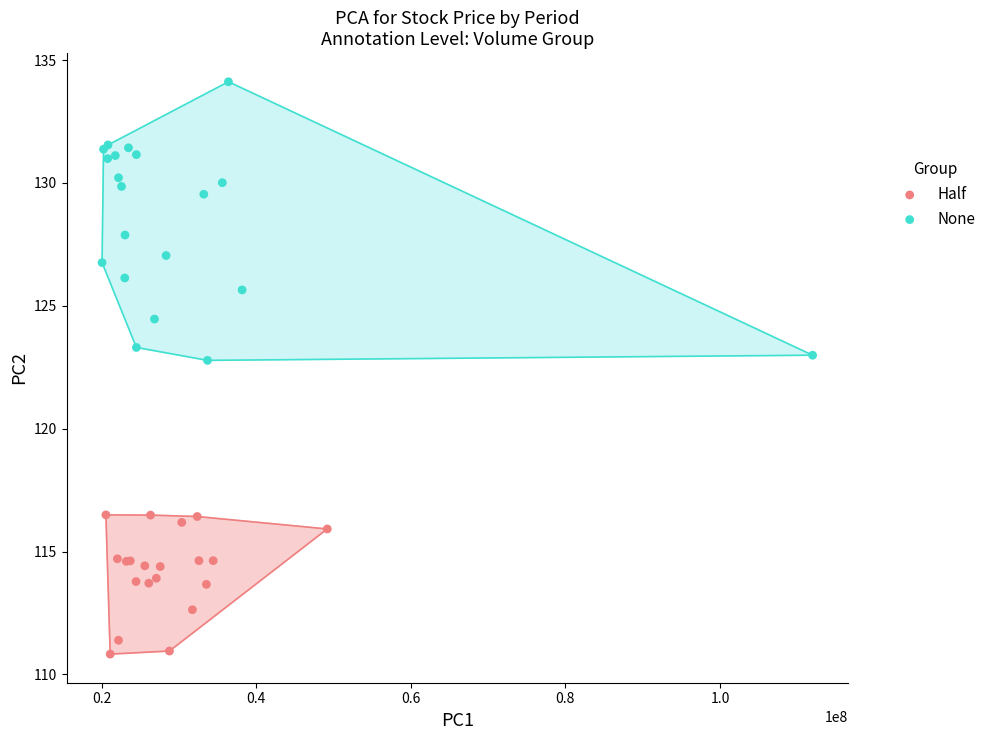

Which series contains the highest Y value?

None